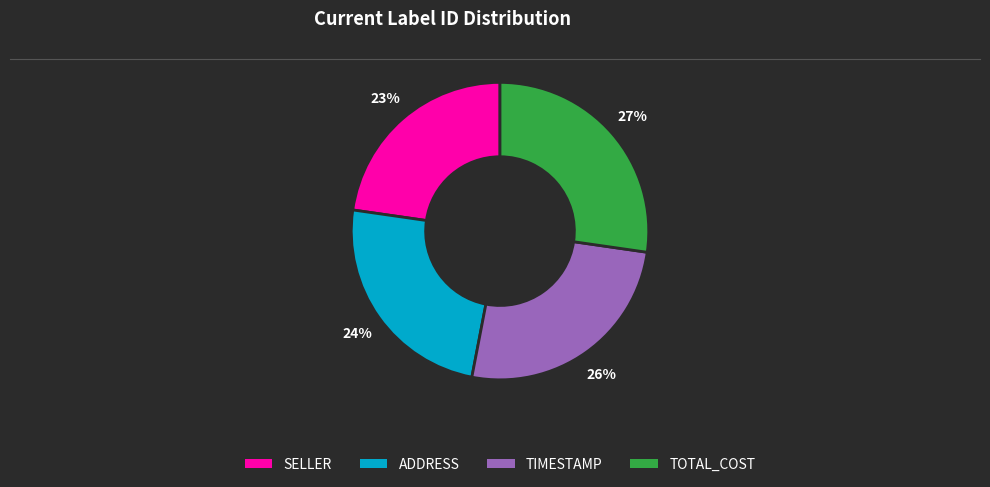

Which category has the biggest portion of the pie?

TOTAL_COST